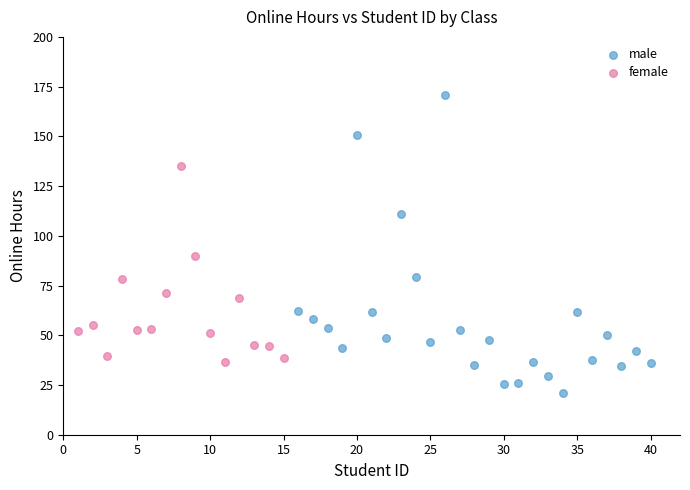

Which series contains the lowest Y value?

male